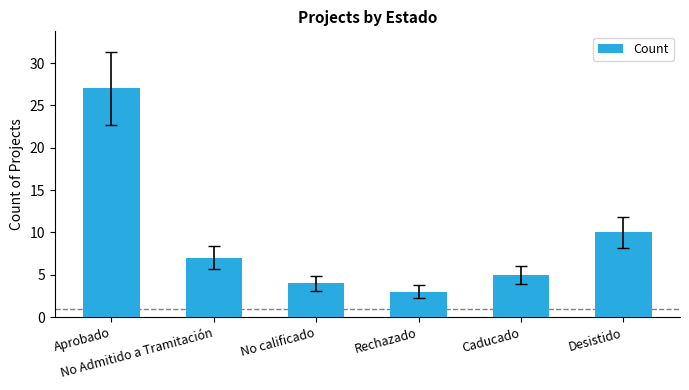

What is the ratio of the value at Desistido to the value at No Admitido a Tramitación?

1.4